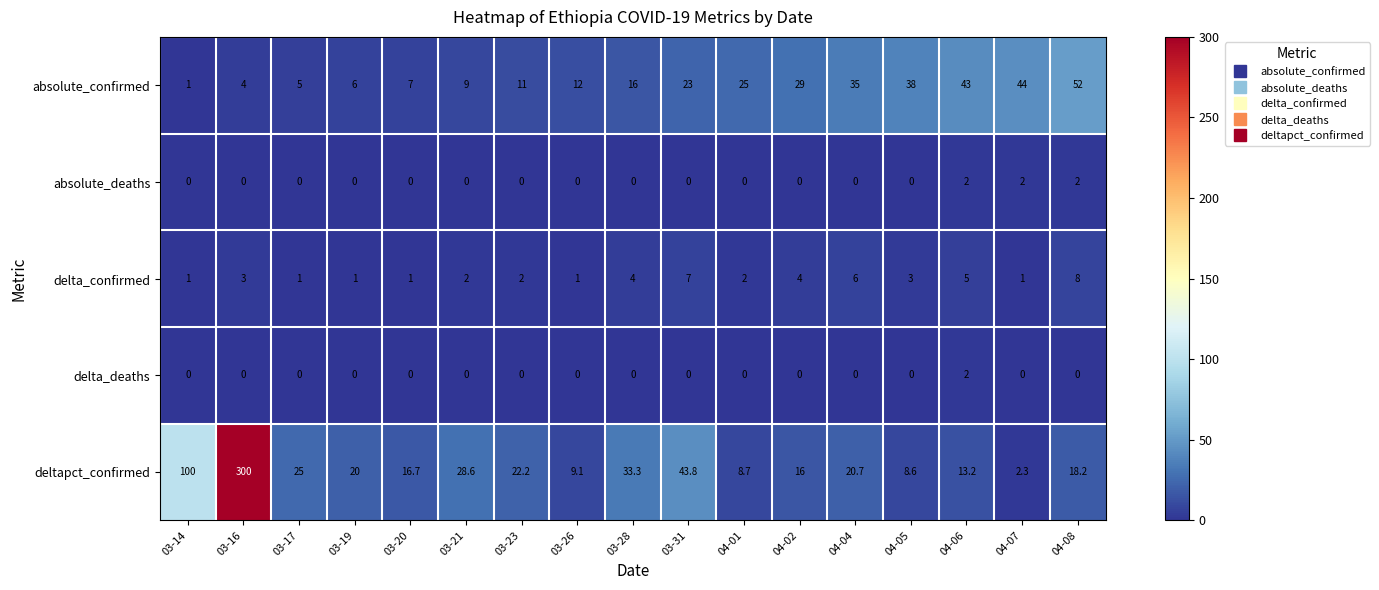

What is the total value across all series at 03-16?

307.0